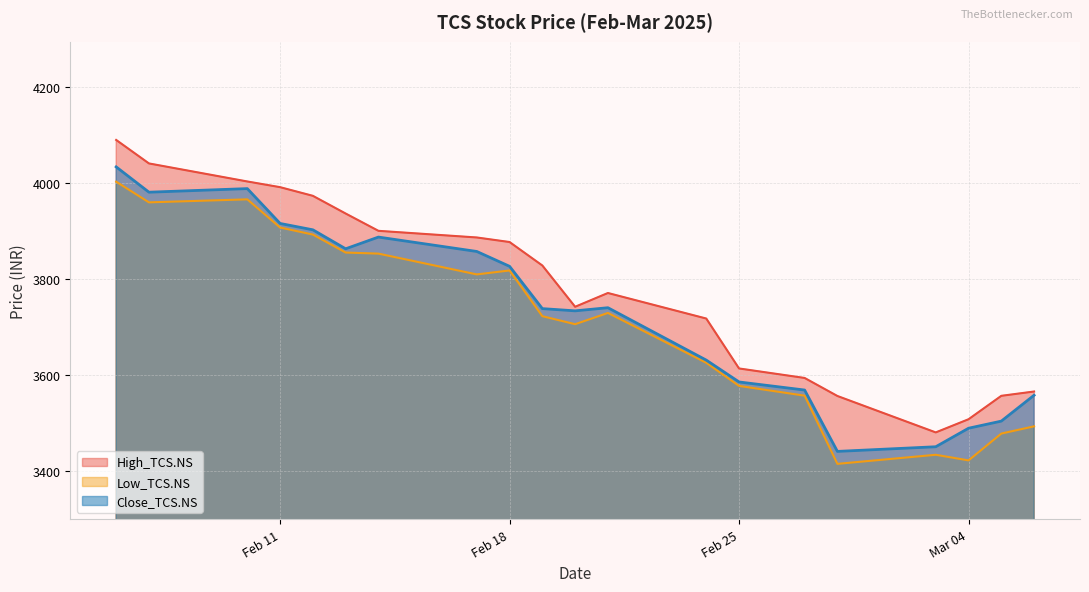

What is the maximum value for High_TCS.NS?

4089.2